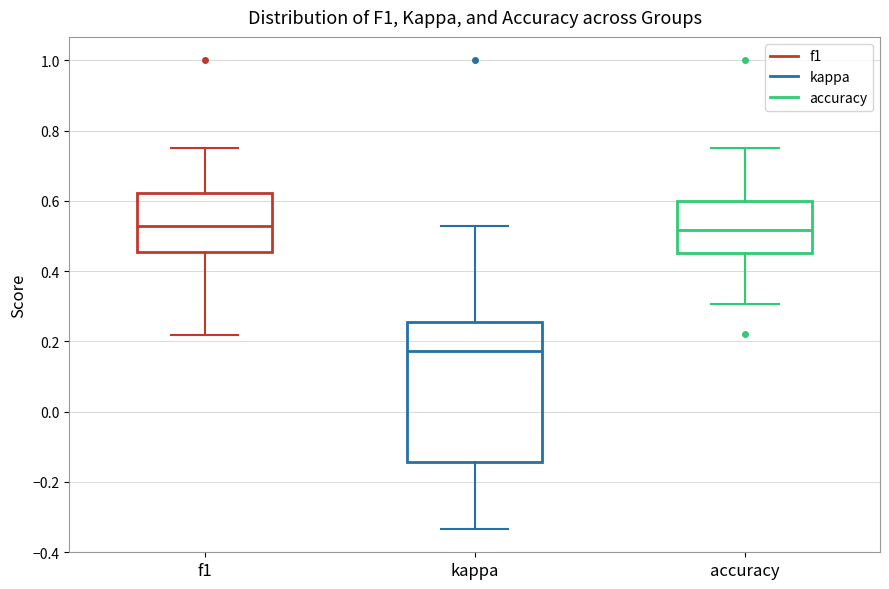

Which box is the tallest, from its lower edge to its upper edge?

kappa